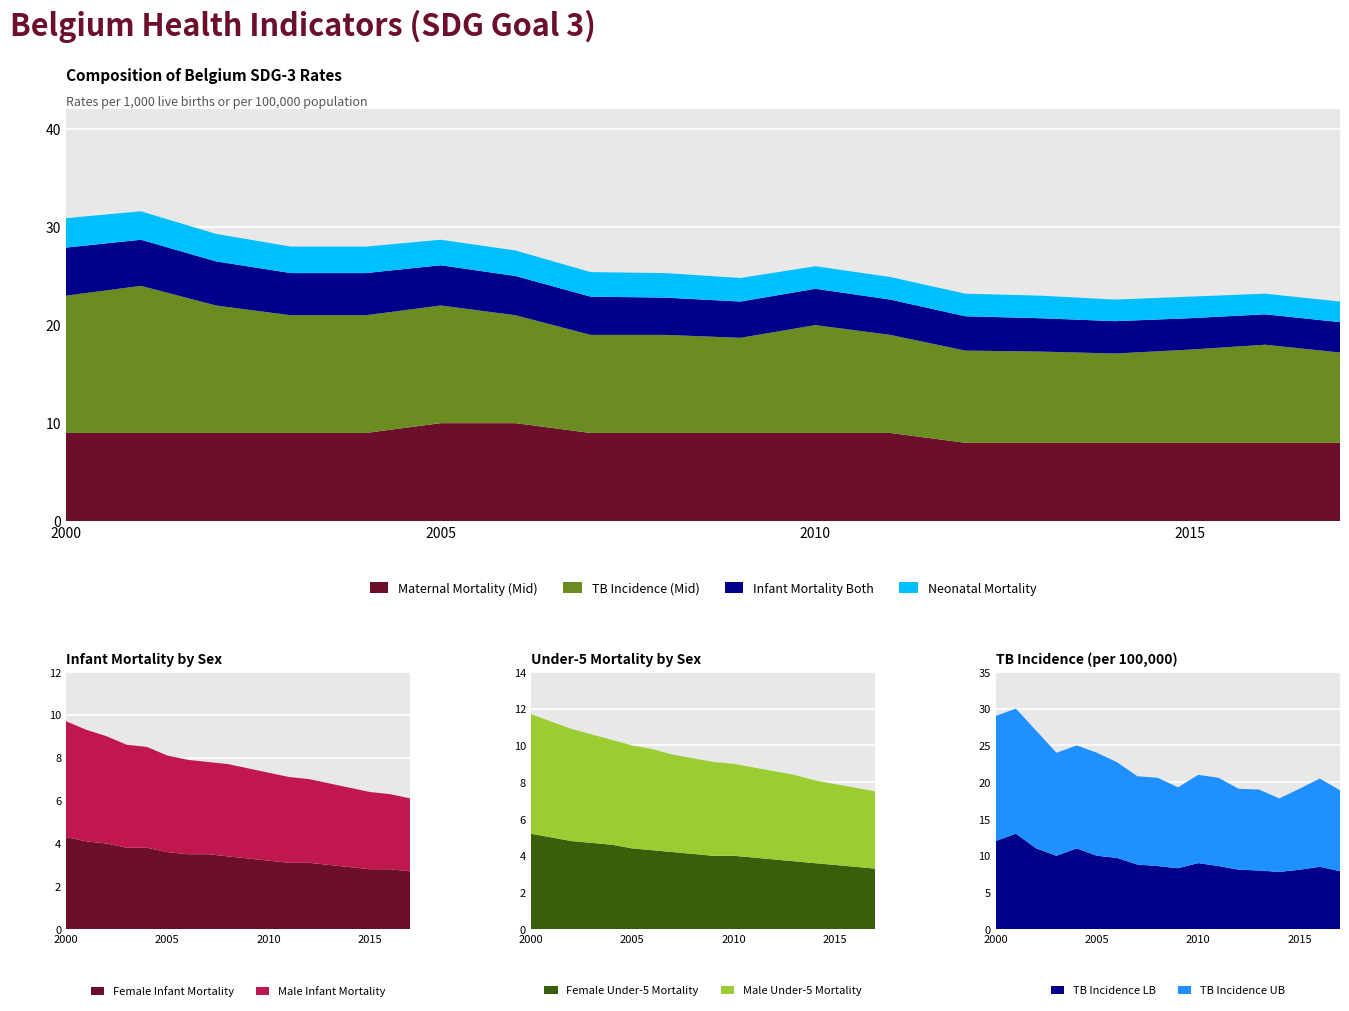

What is the maximum value for Maternal Mortality (Mid)?

10.0